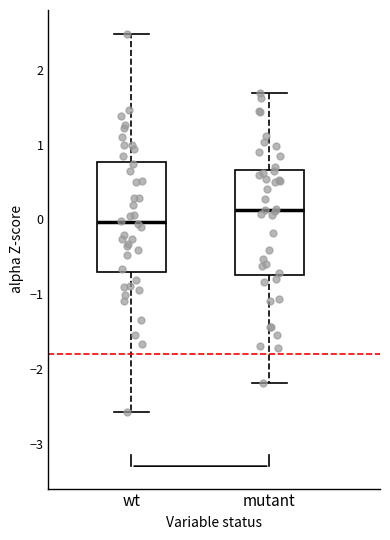

Reading left to right, transcribe this box plot: for each box, give where its median line is, the range the box spans, and where its two whiskers end, as read against the y-axis. The values are not printed on the chart, so give them approximately, as read against the axis.

wt: median 0.0, box -0.7 to 0.8, whiskers -2.6 to 2.5
mutant: median 0.1, box -0.7 to 0.7, whiskers -2.2 to 1.7